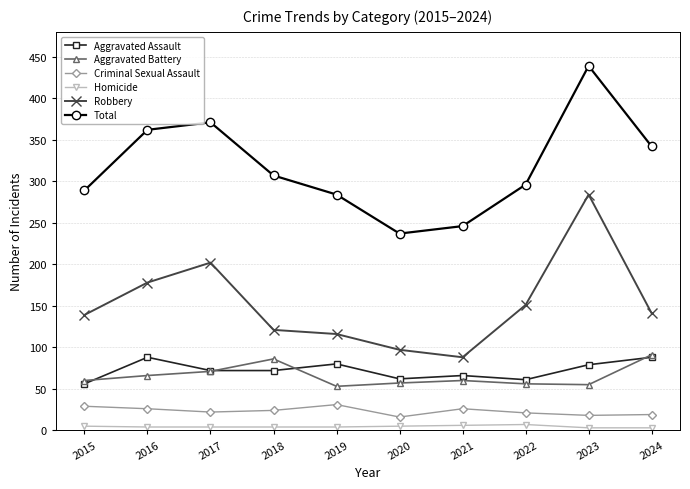

What are all the series names shown in the legend?

Aggravated Assault, Aggravated Battery, Criminal Sexual Assault, Homicide, Robbery, Total